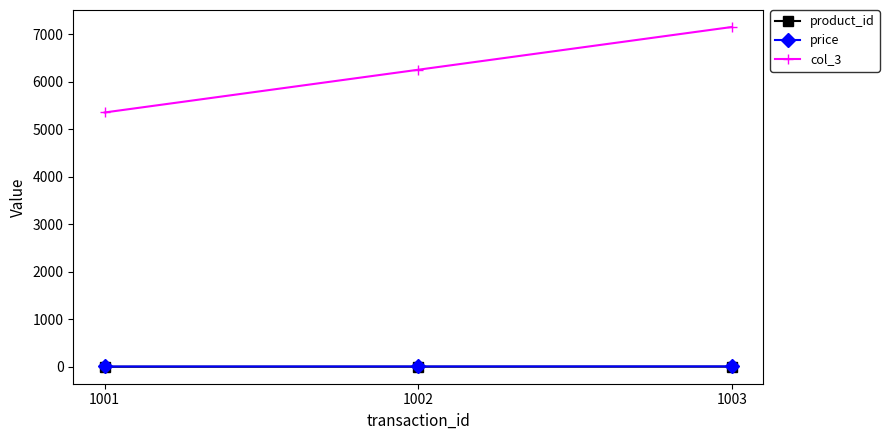

What is the value of the price point at the 1st from the left?

6.0